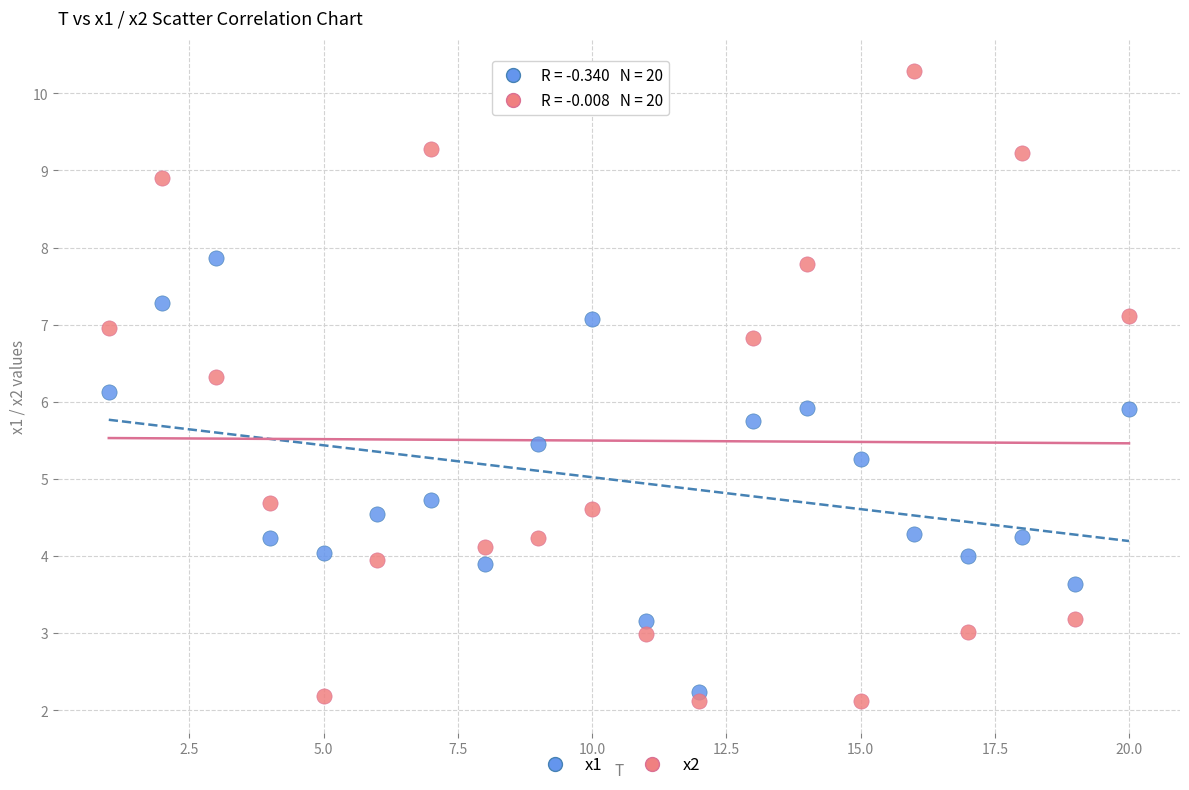

Which series contains the highest Y value?

x2